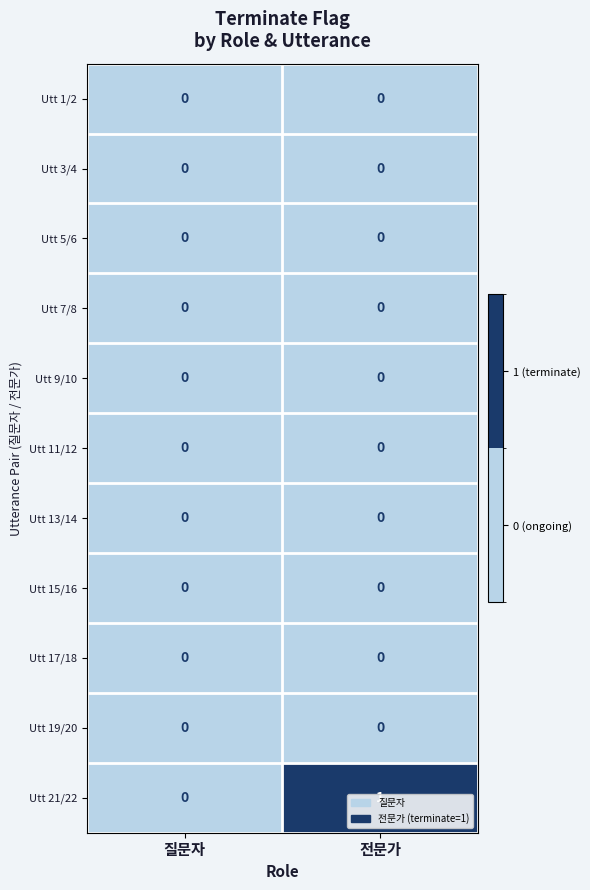

Which category has the highest value across all series?

전문가